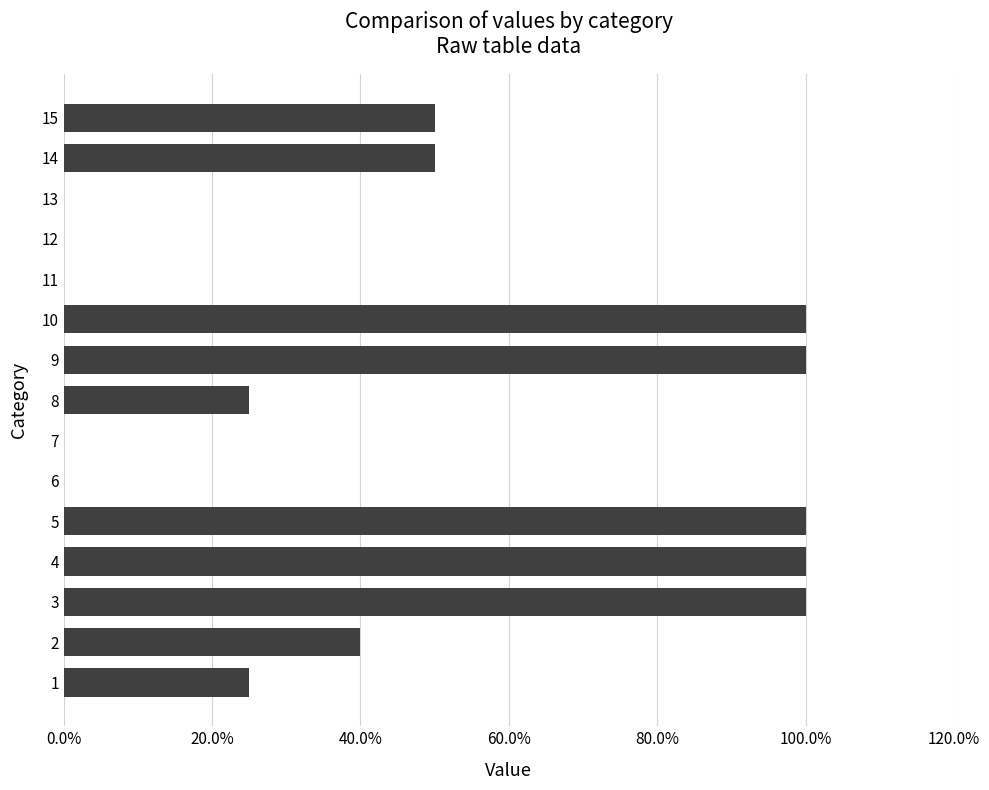

What is the greatest value displayed?

100